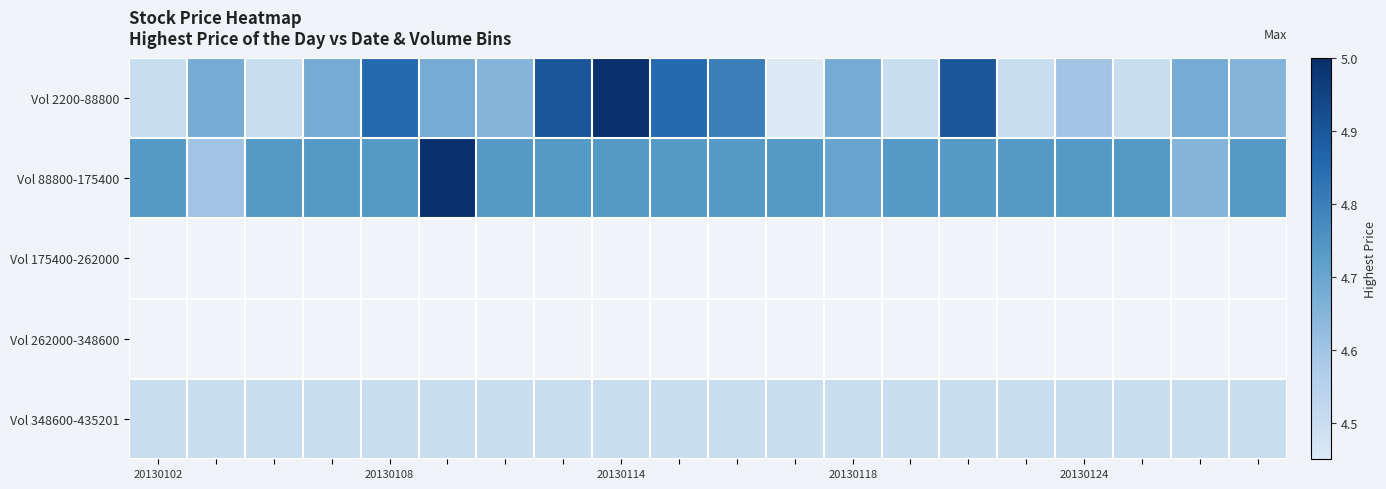

How many distinct data groups are displayed?

5